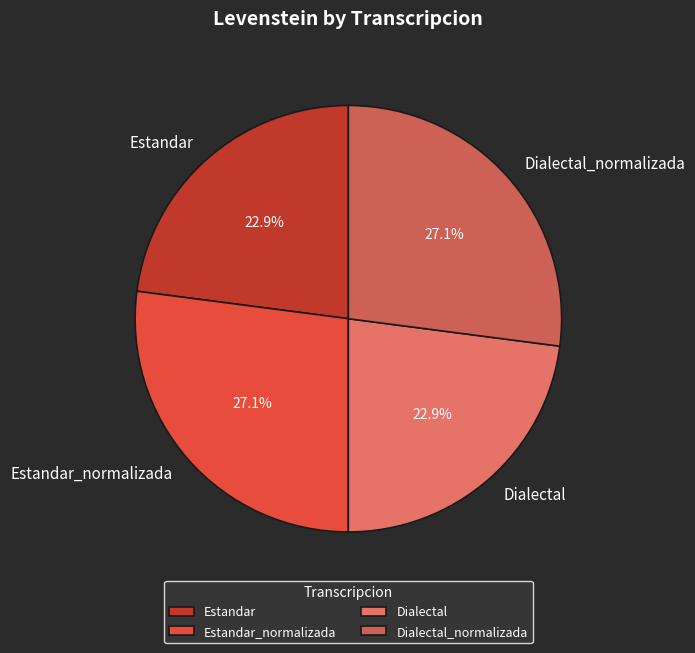

To the nearest percent, what is the difference between the largest and smallest slice percentages?

4%